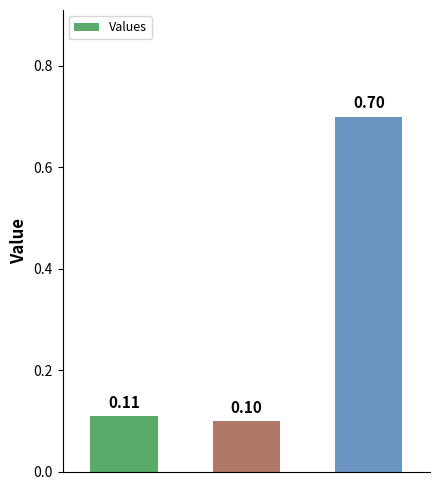

What is the difference between the maximum and minimum values?

0.6